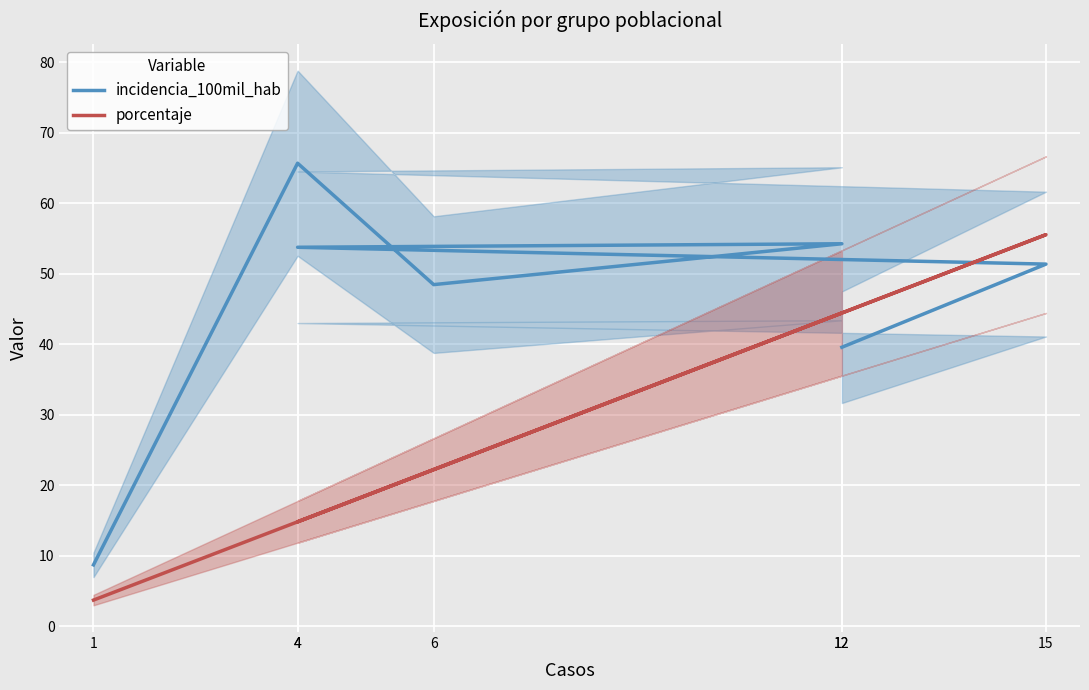

How many data points in porcentaje are above 22?

4